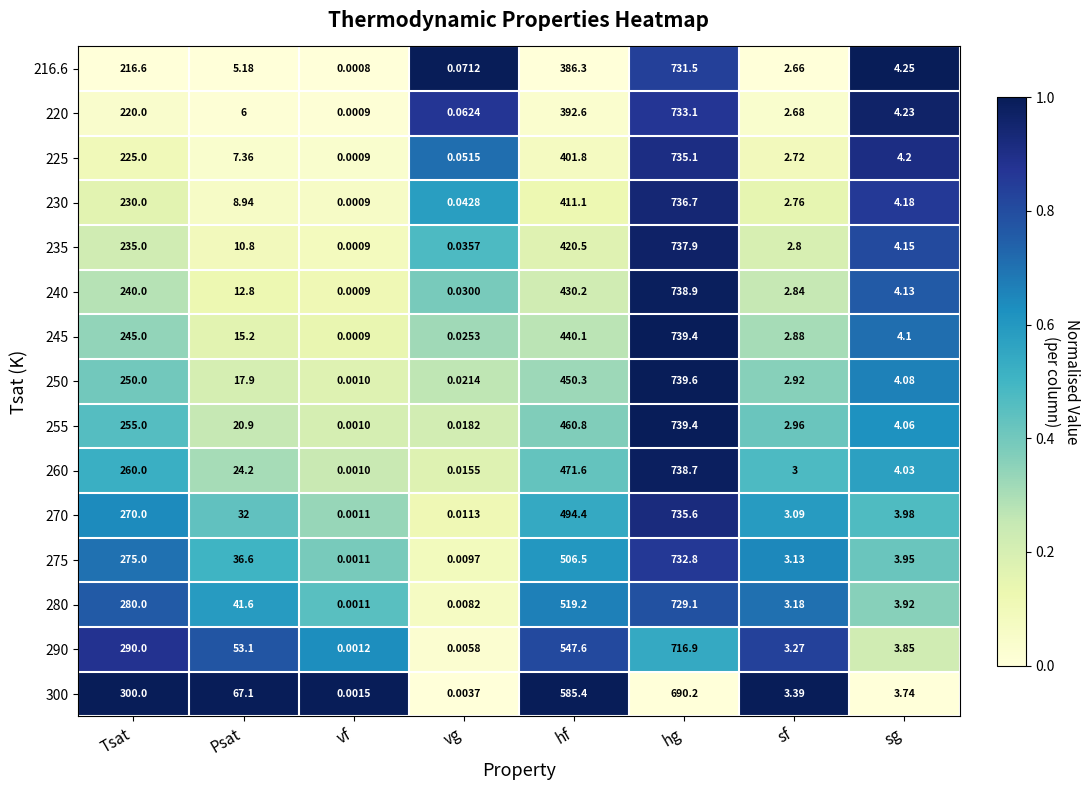

List the labels in order of 225 value, largest first.

hg, hf, Tsat, Psat, sg, sf, vg, vf